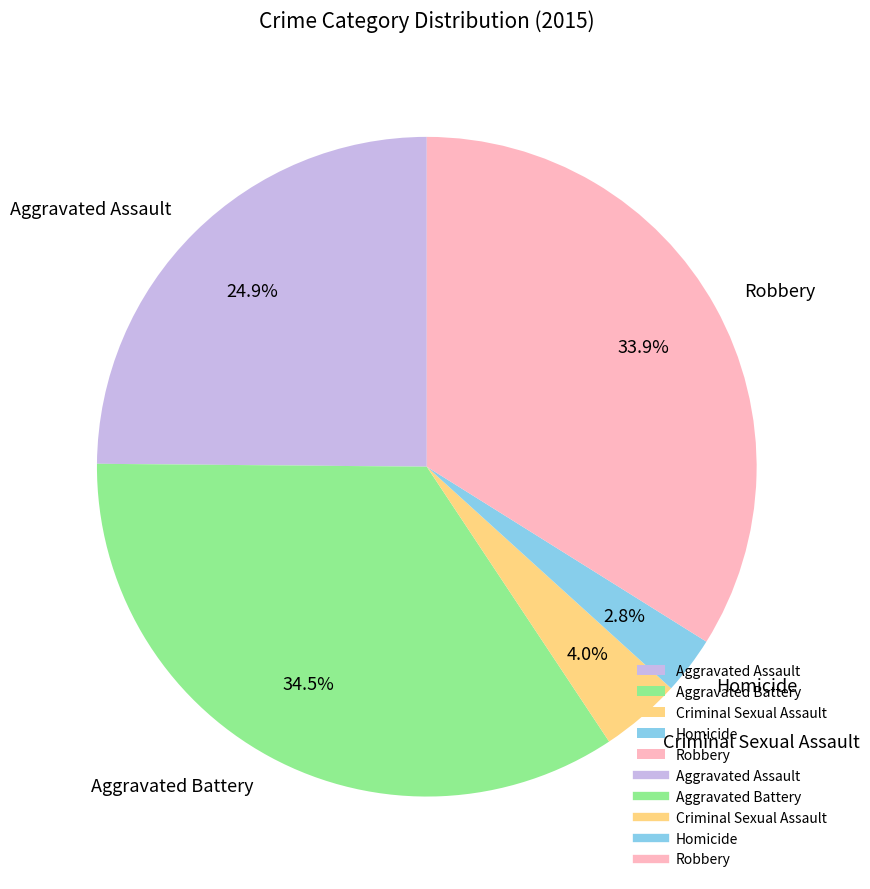

Which slice is the largest?

Aggravated Battery